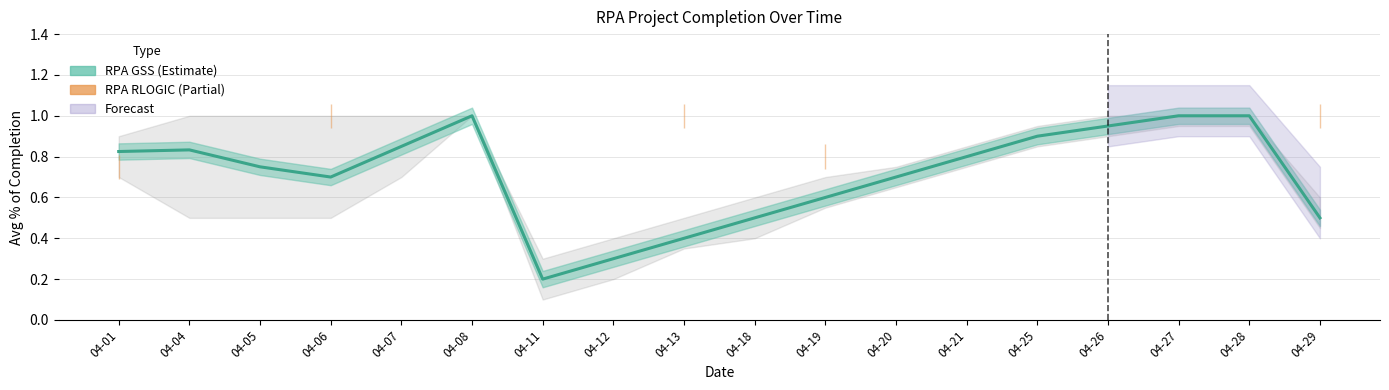

How many interior local valleys does the RPA GSS avg completion series have?

2